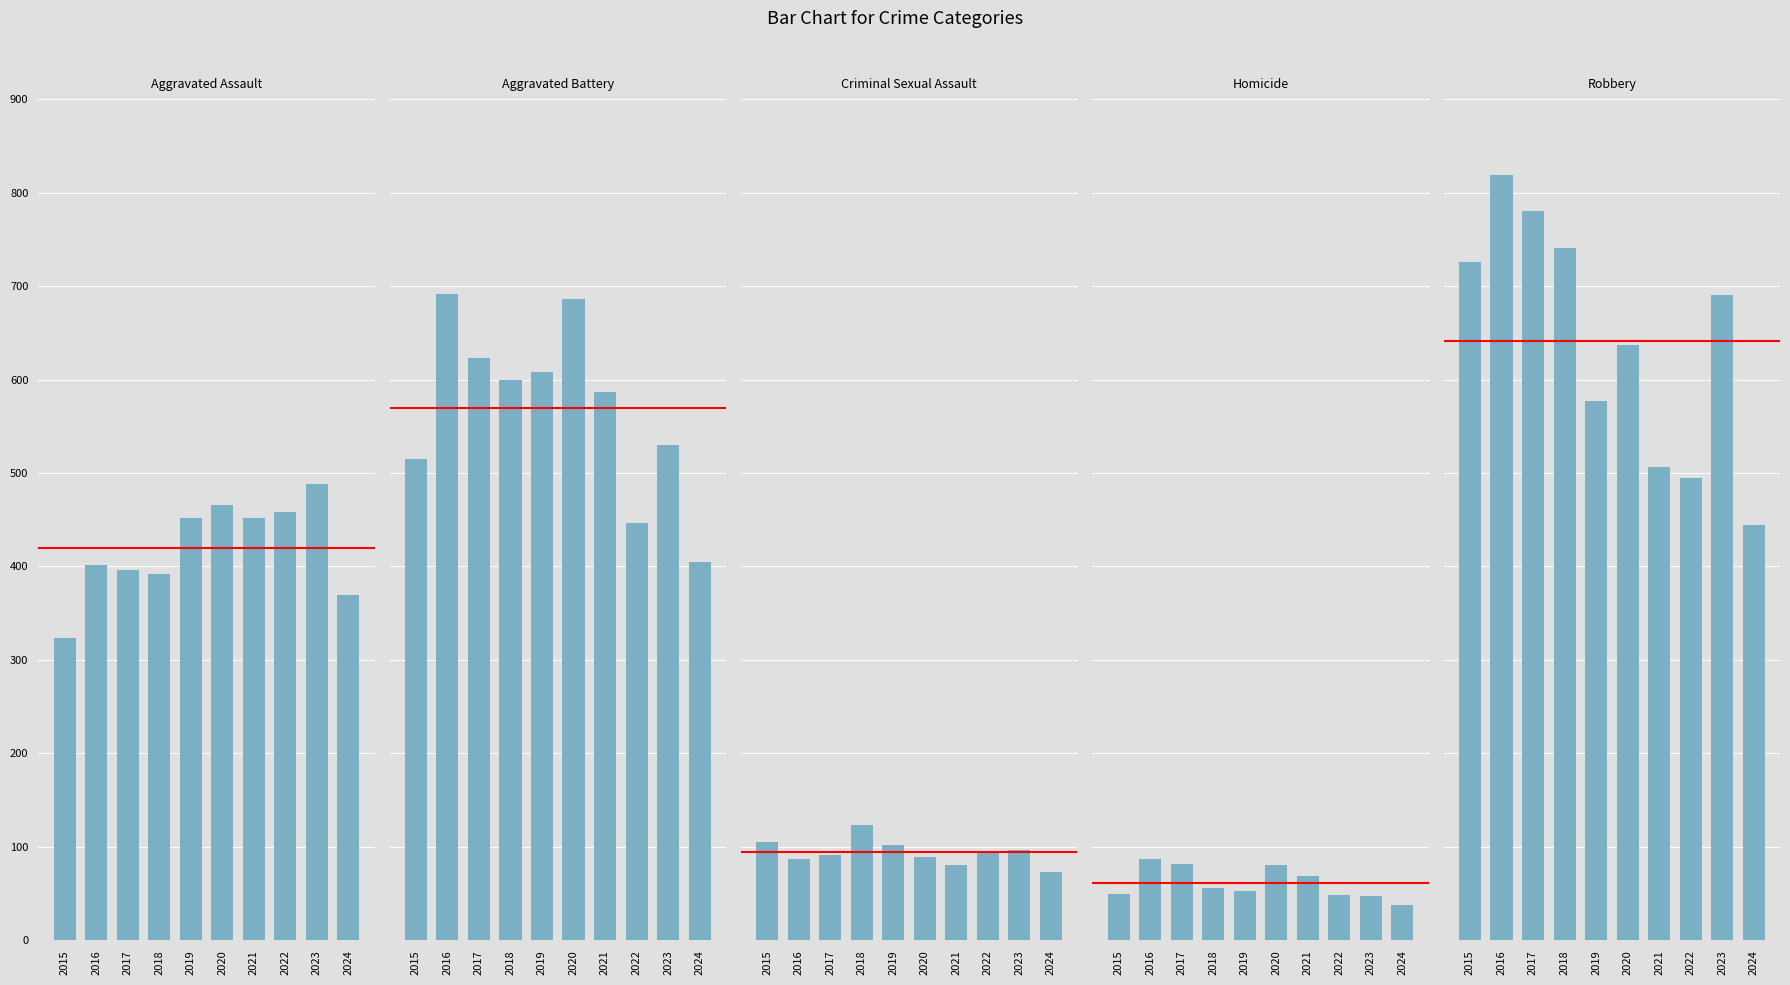

How many groups of bars are there?

10